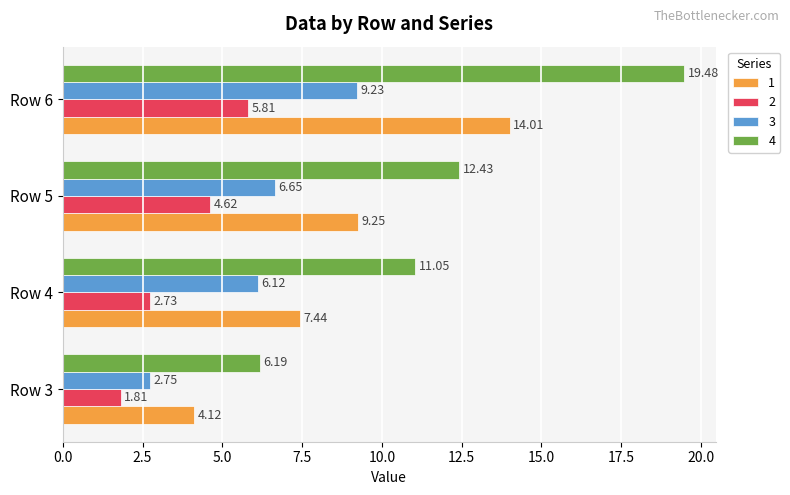

At which category is the sum across all series the highest?

Row 6